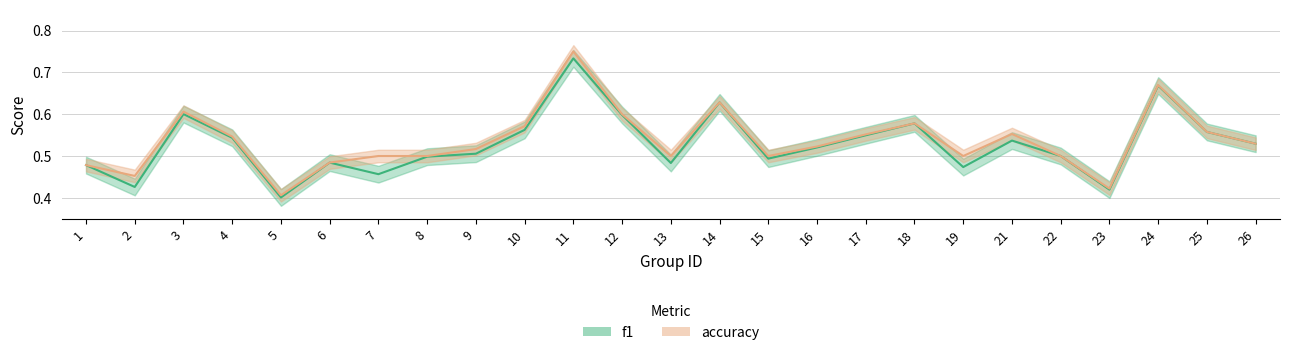

True or false: accuracy has a value of 0.3 at 3.

False